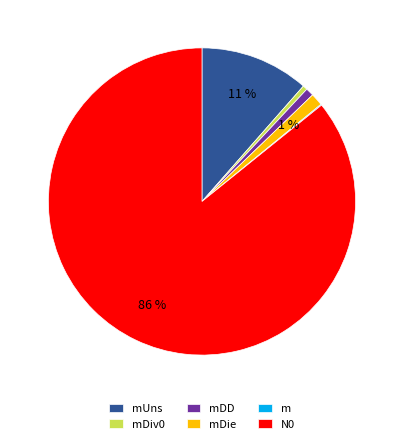

To the nearest percent, what is the average slice percentage?

17%